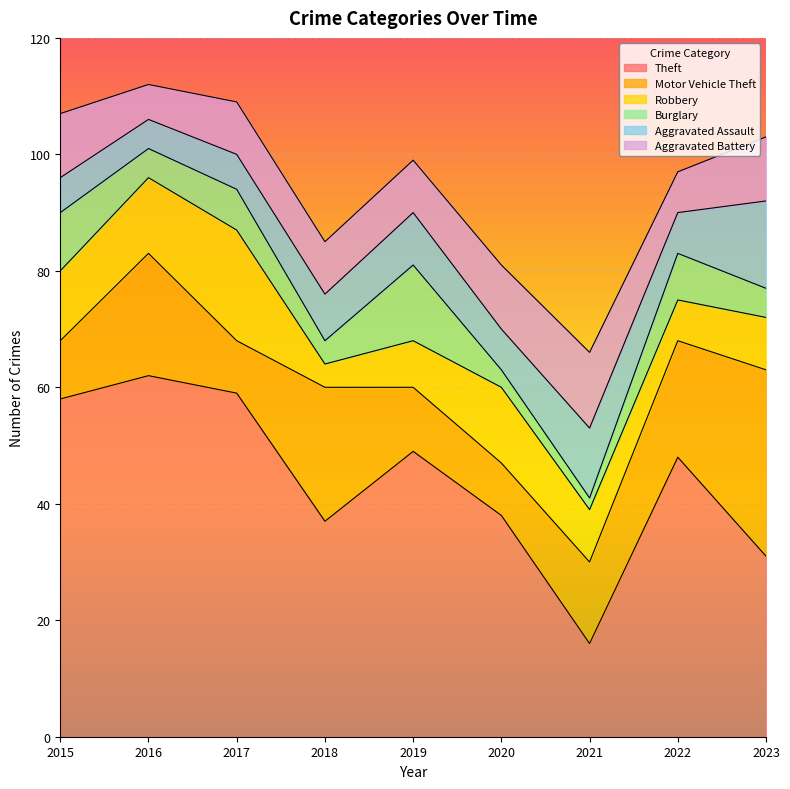

What is the value of the Theft point at the 5th from the left?

49